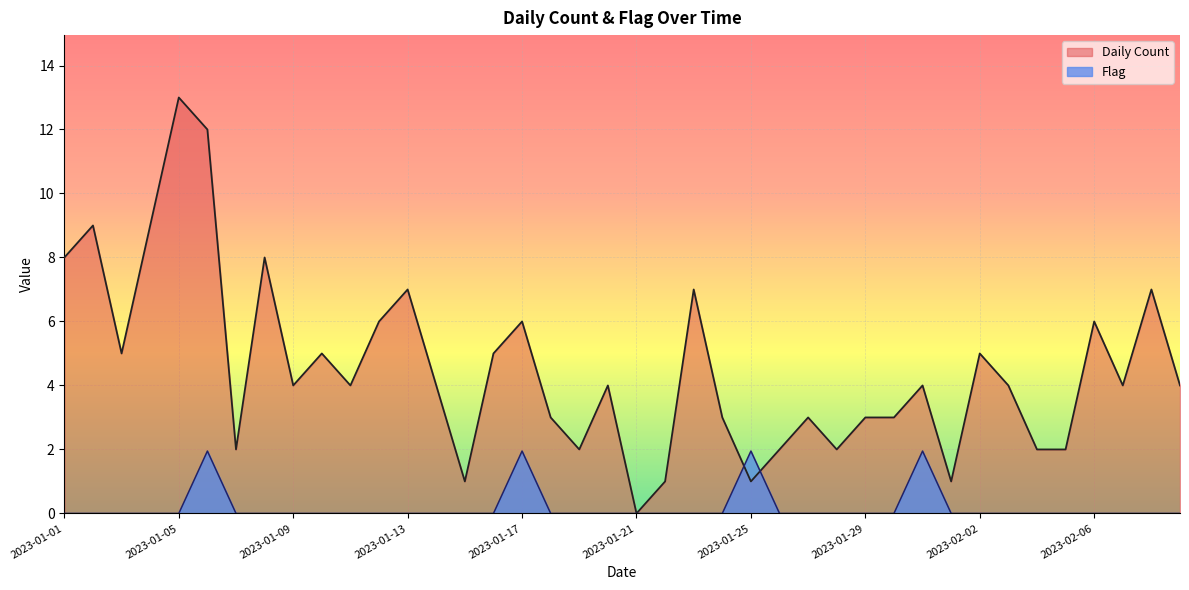

Where is Daily Count nearest to the value 6?

2023-01-12